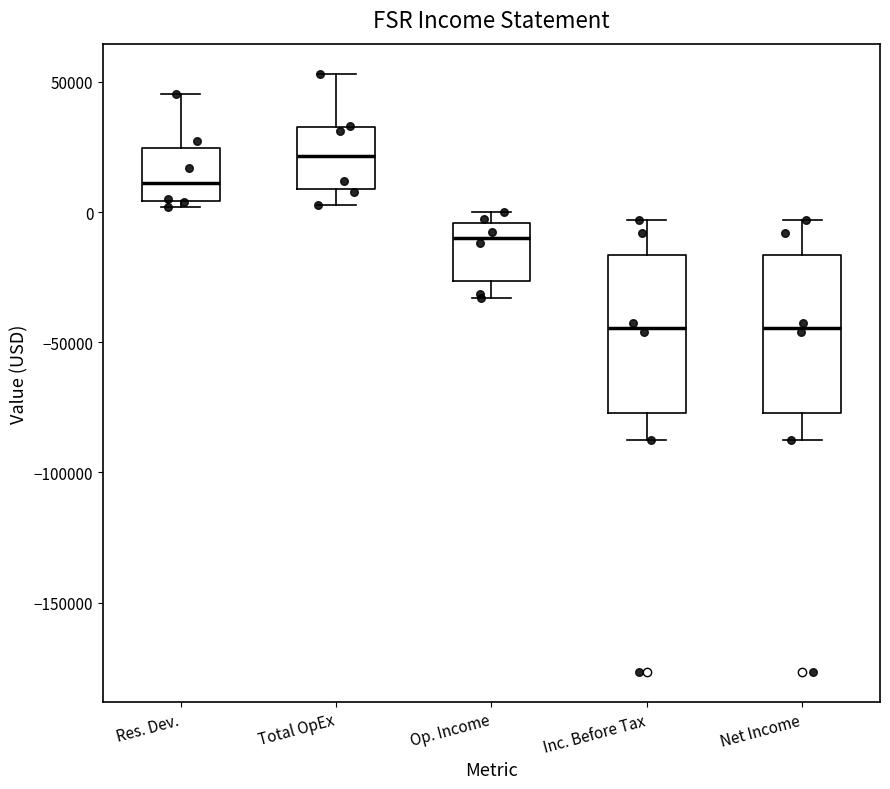

Reading left to right, transcribe this box plot: for each box, give where its median line is, the range the box spans, and where its two whiskers end, as read against the y-axis. The values are not printed on the chart, so give them approximately, as read against the axis.

Res. Dev.: median 10000, box 5000 to 25000, whiskers 0 to 45000
Total OpEx: median 20000, box 10000 to 35000, whiskers 5000 to 55000
Op. Income: median -10000, box -25000 to -5000, whiskers -35000 to 0
Inc. Before Tax: median -45000, box -75000 to -15000, whiskers -85000 to -5000
Net Income: median -45000, box -75000 to -15000, whiskers -85000 to -5000